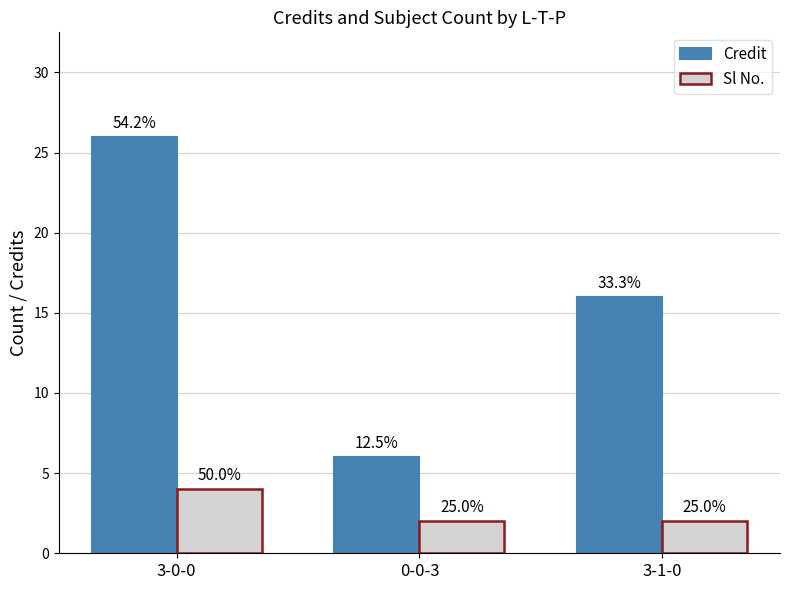

At how many categories does at least one series exceed 14?

2